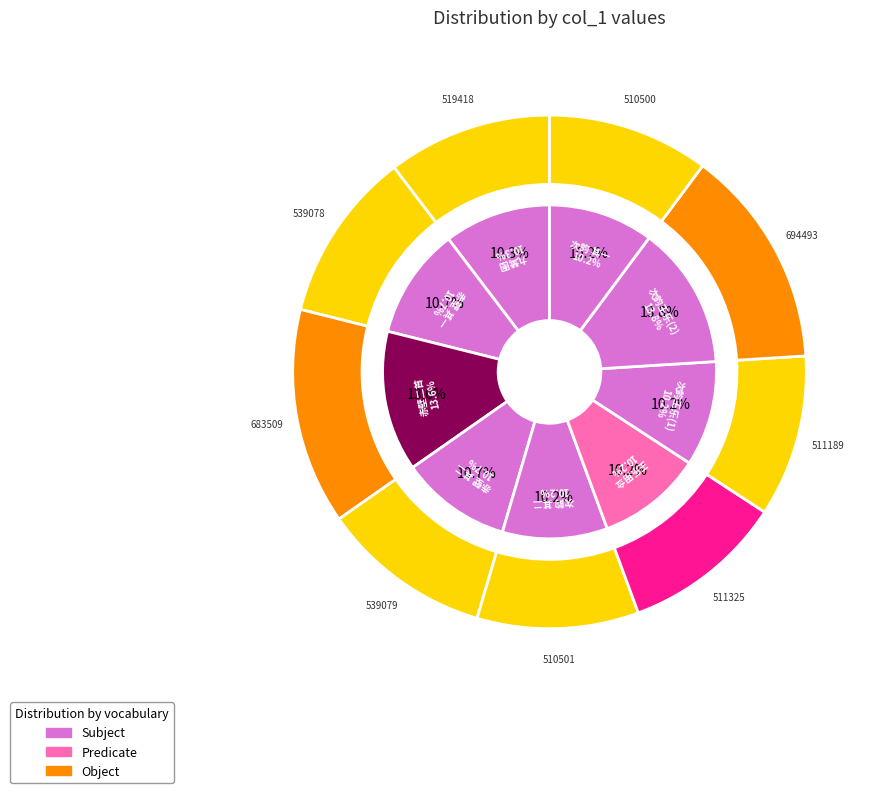

True or false: 王乐用佥江门看病别后赋此 accounts for 1% of the total.

False